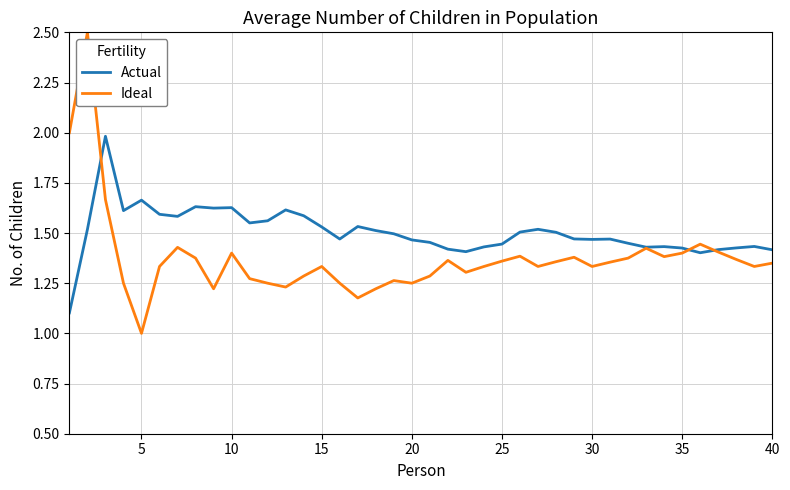

True or false: Actual and Ideal cross at least once.

True